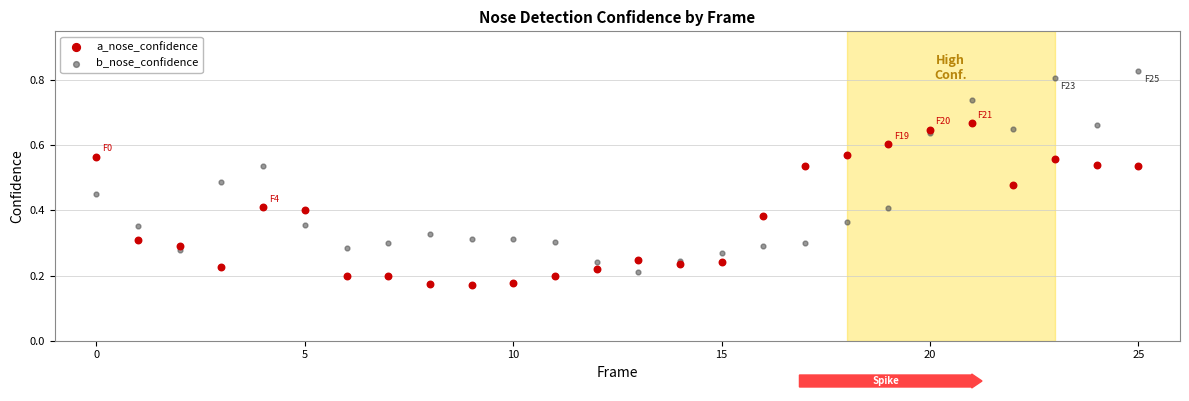

Which series reaches the minimum Y coordinate?

a_nose_confidence